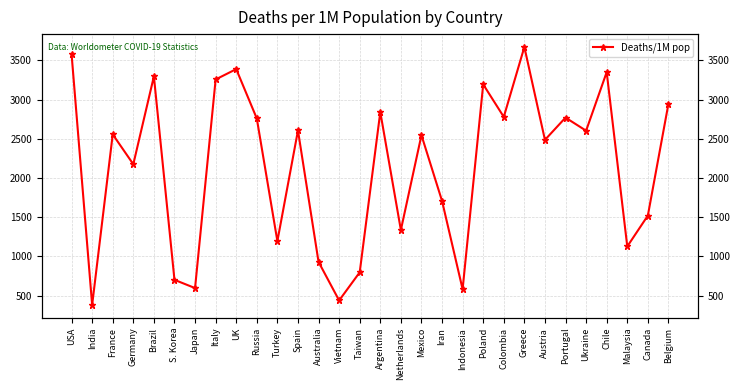

What is the change in value from Ukraine to Chile?

+747